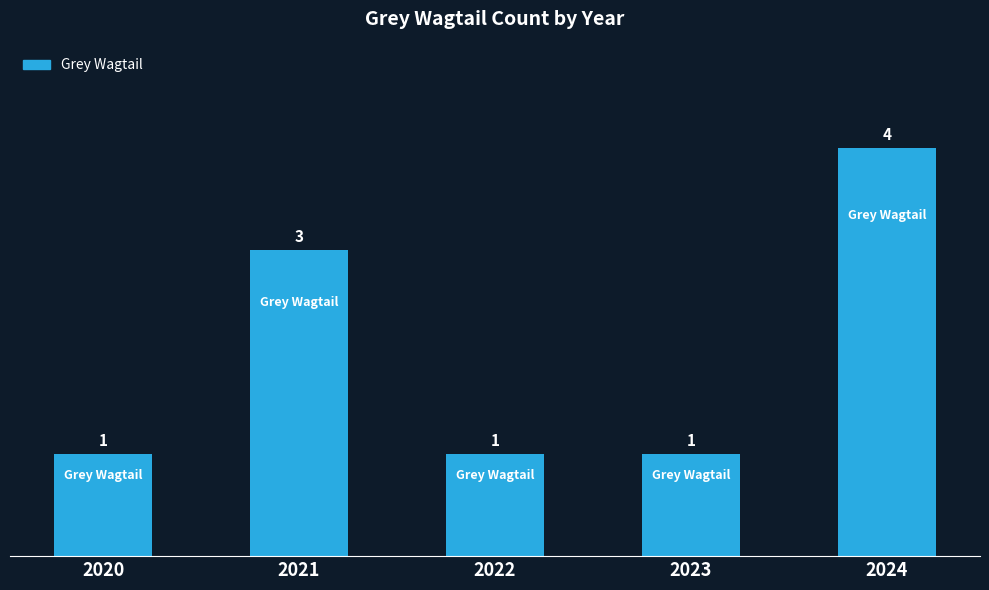

How many data points are above 1?

2